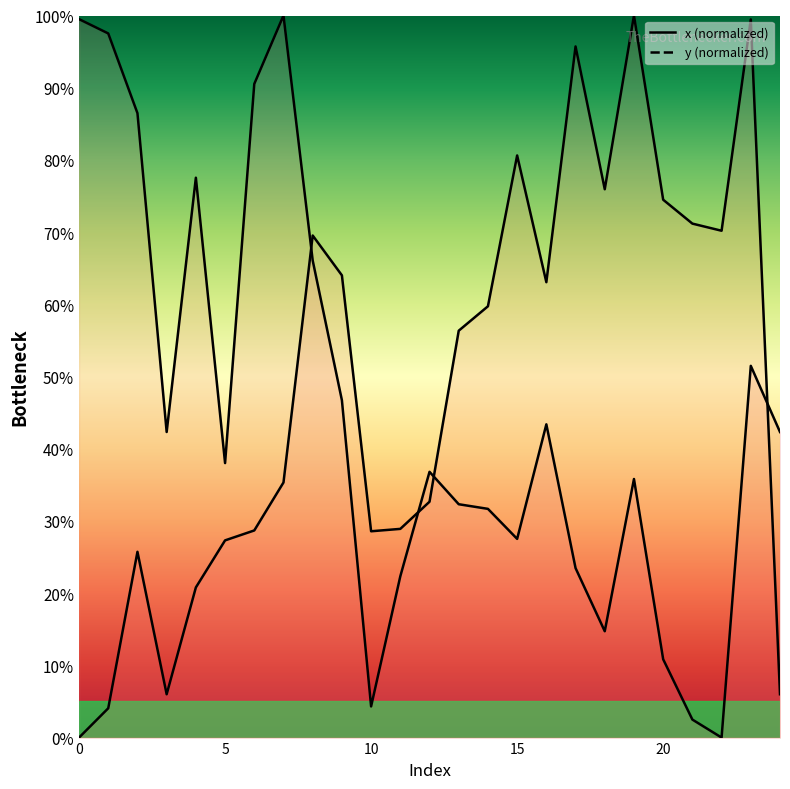

What is the spread (max minus min) of values at 18?

61.2